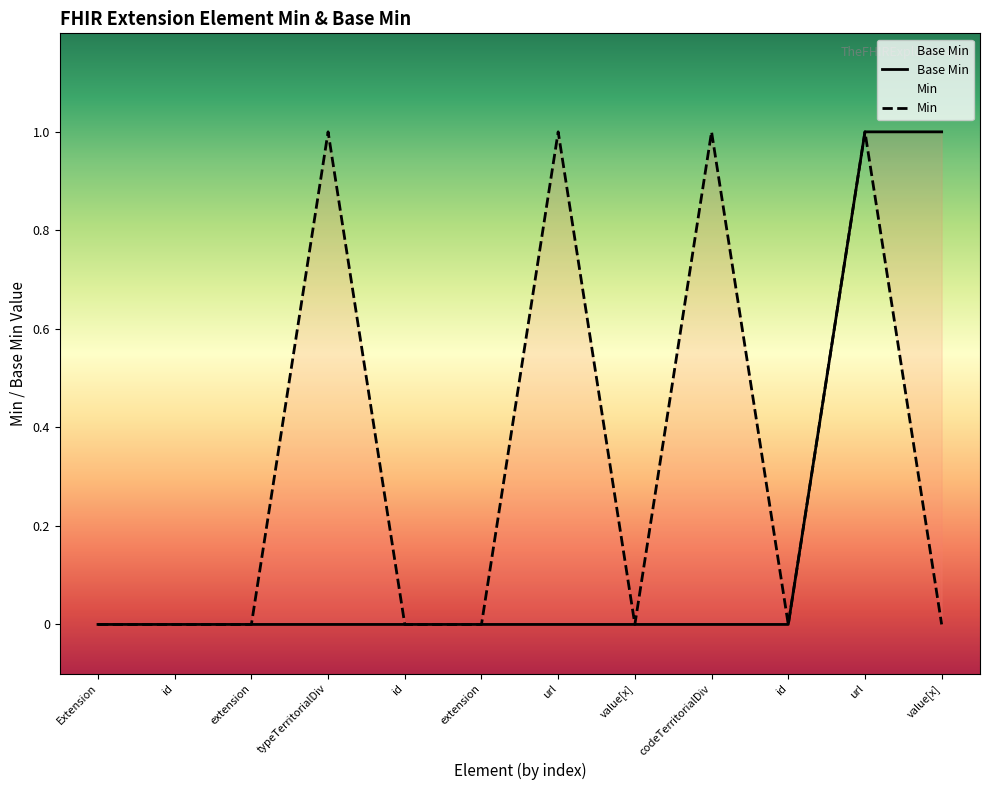

What position from the left is codeTerritorialDivision.id?

10